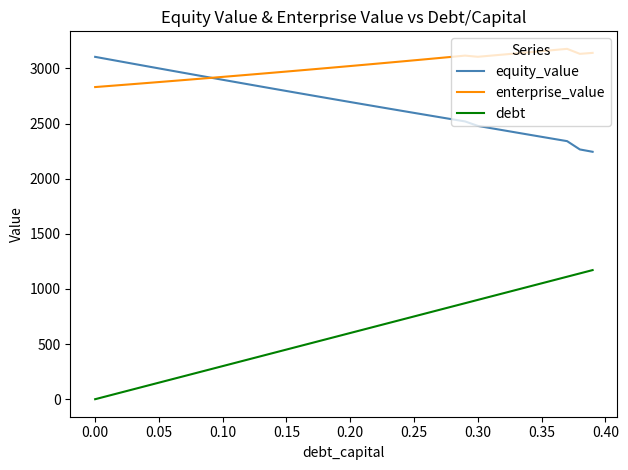

Which series has the widest spread of values?

debt